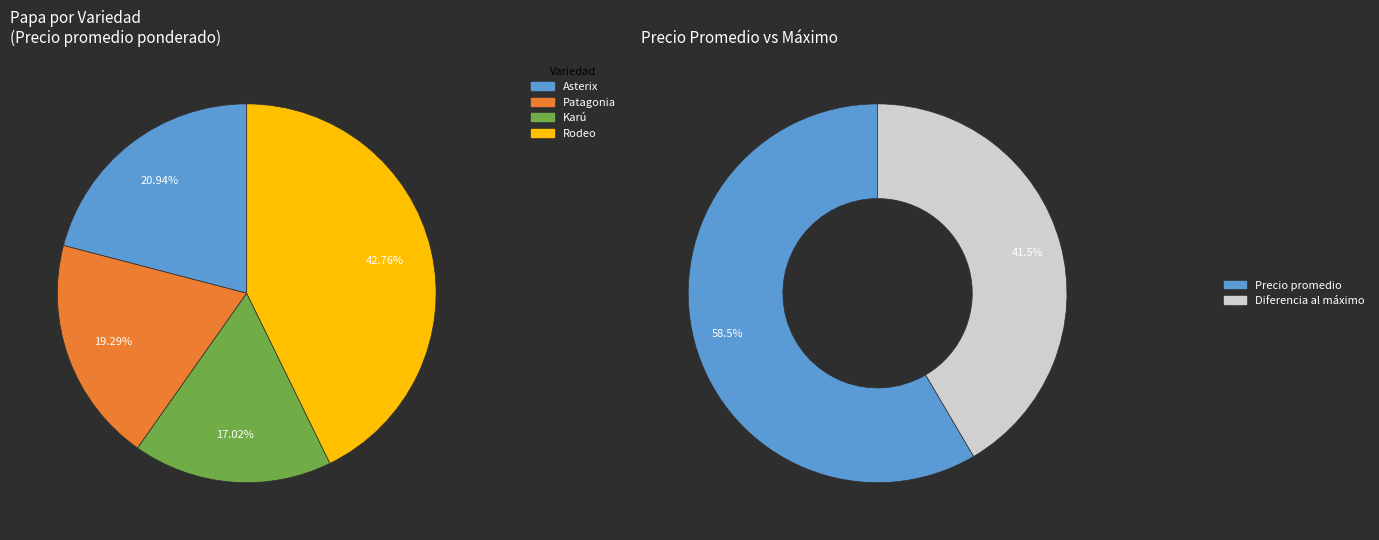

Rank the categories by value from highest to lowest.

Rodeo, Asterix, Patagonia, Karú